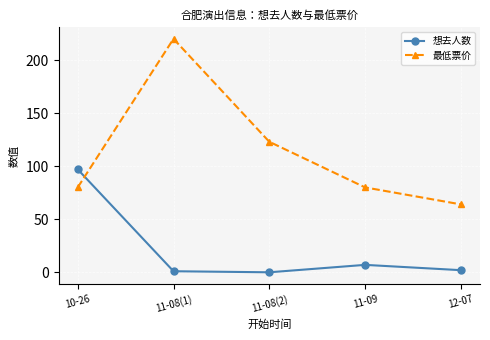

What is the average value of the 想去人数 series?

21